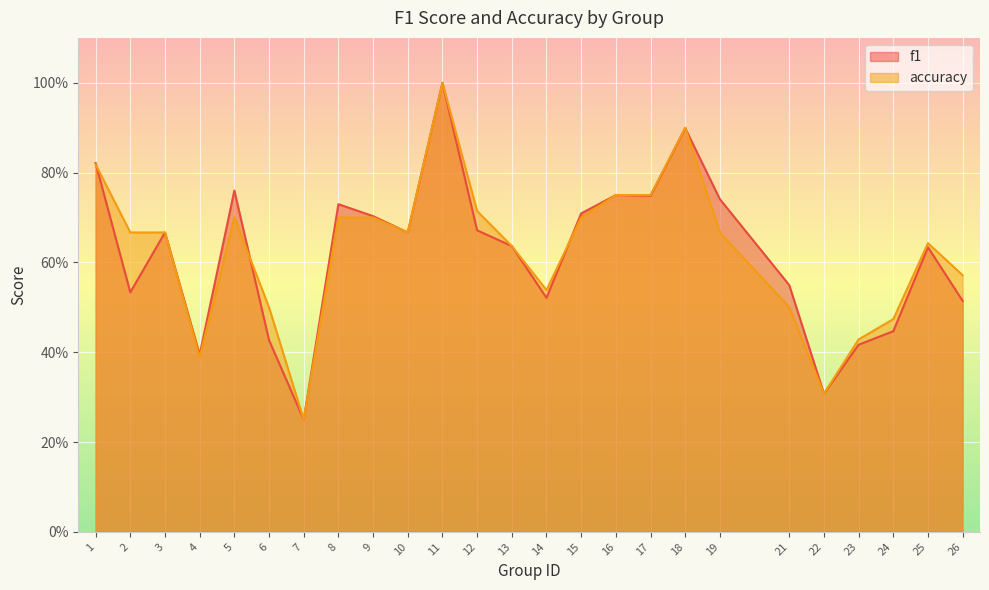

Reading right to left, list all the values displayed in this chart.

f1: 0.5	0.6	0.4	0.4	0.3	0.5	0.7	0.9	0.7	0.8	0.7	0.5	0.6	0.7	1.0	0.7	0.7	0.7	0.2	0.4	0.8	0.4	0.7	0.5	0.8
accuracy: 0.6	0.6	0.5	0.4	0.3	0.5	0.7	0.9	0.8	0.8	0.7	0.5	0.6	0.7	1.0	0.7	0.7	0.7	0.2	0.5	0.7	0.4	0.7	0.7	0.8